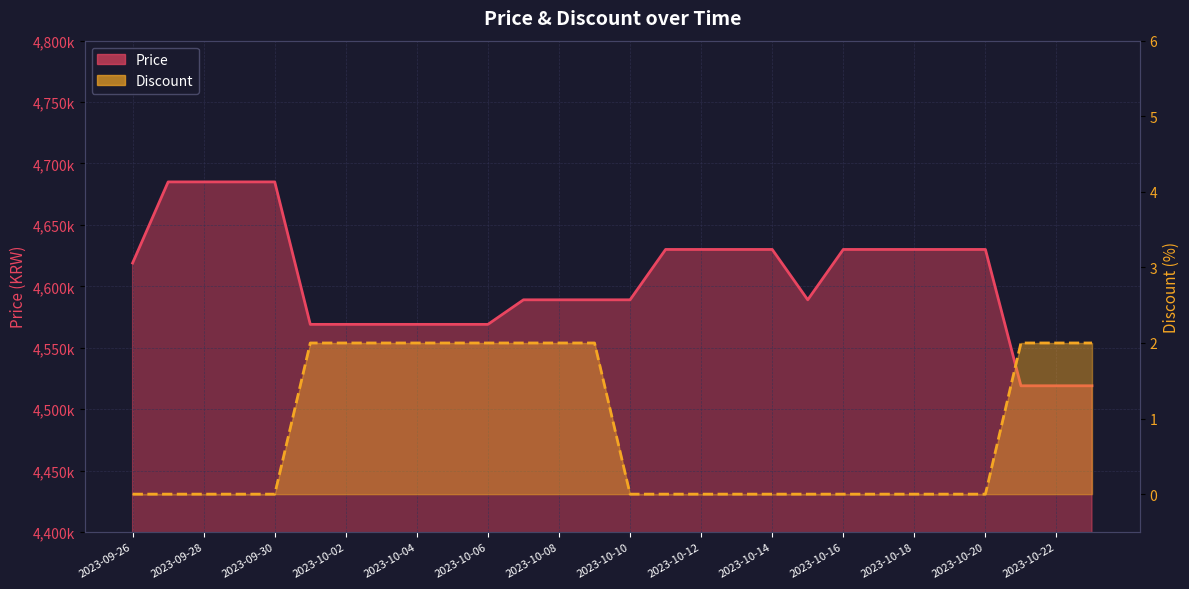

Reading right to left, list all the values displayed in this chart.

Price: 4519000	4519000	4519000	4630000	4630000	4630000	4630000	4630000	4589000	4630000	4630000	4630000	4630000	4589000	4589000	4589000	4589000	4569000	4569000	4569000	4569000	4569000	4569000	4685000	4685000	4685000	4685000	4619000
Discount: 2	2	2	0	0	0	0	0	0	0	0	0	0	0	2	2	2	2	2	2	2	2	2	0	0	0	0	0